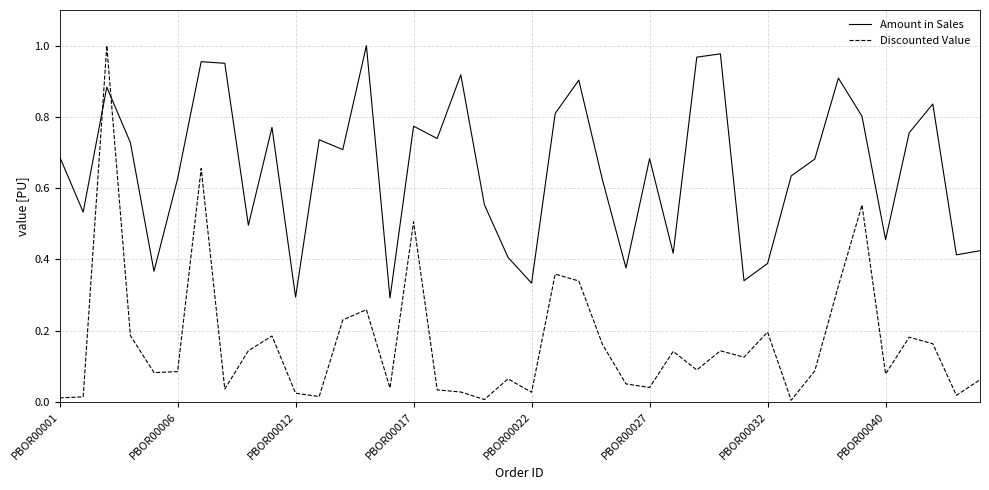

Which series has the largest range (max minus min)?

Discounted Value